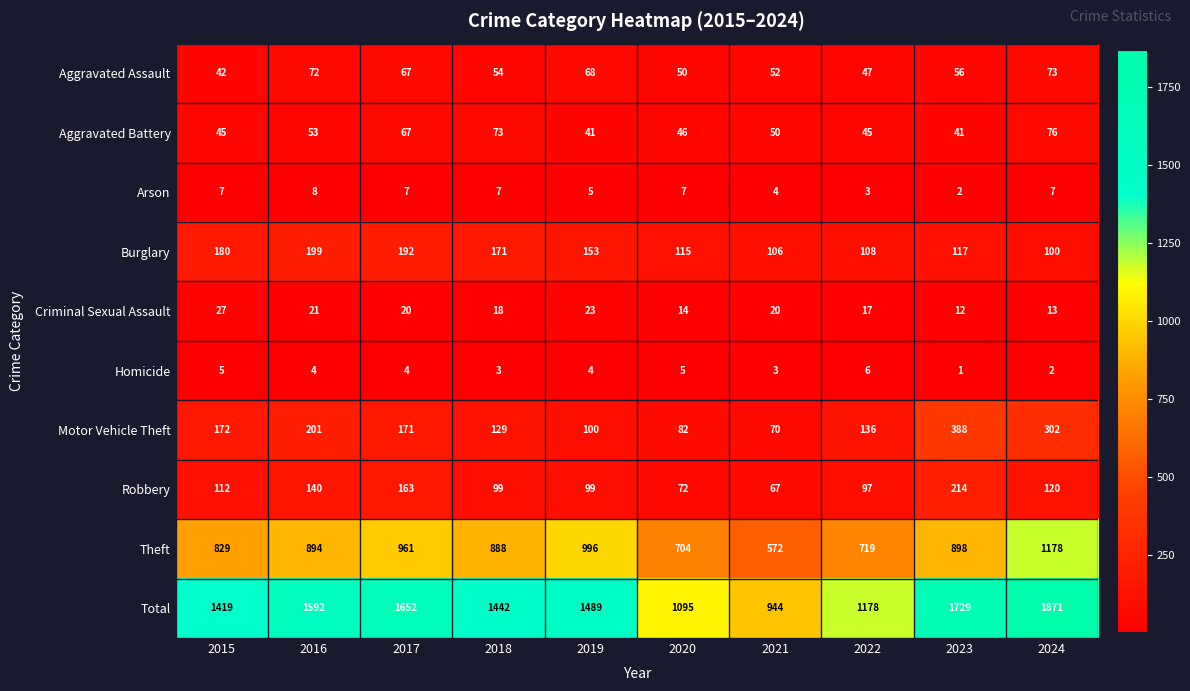

Rank the series at 2024 from highest to lowest value.

Total, Theft, Motor Vehicle Theft, Robbery, Burglary, Aggravated Battery, Aggravated Assault, Criminal Sexual Assault, Arson, Homicide